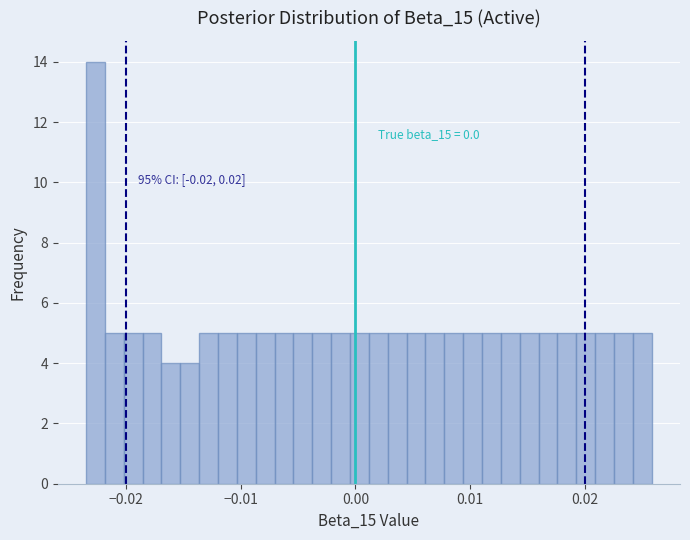

Read against the x-axis, roughly where is the centre of the tallest bar?

-0.023